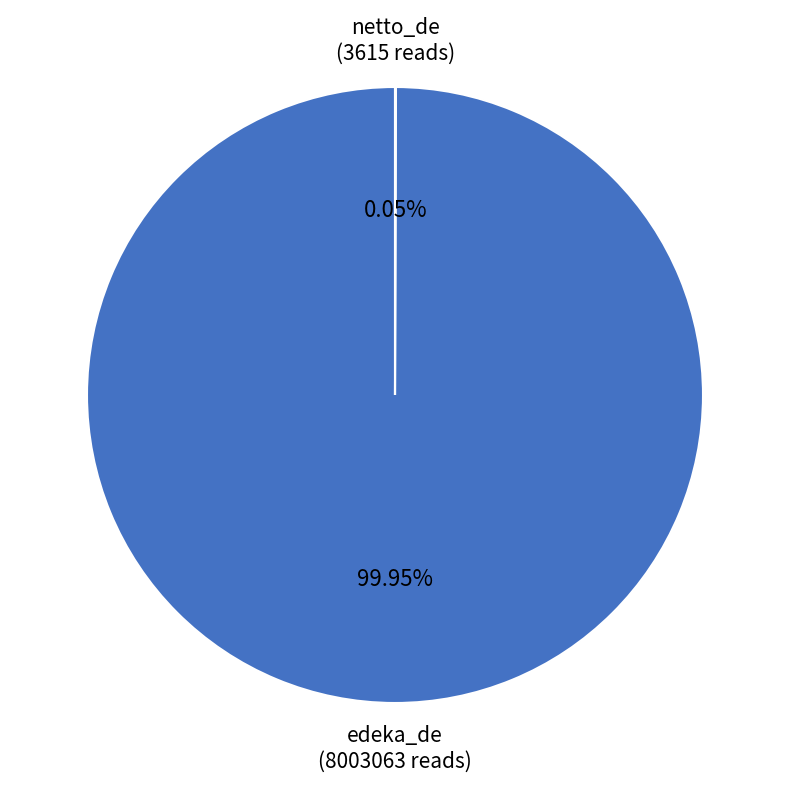

Which category has the biggest portion of the pie?

edeka_de